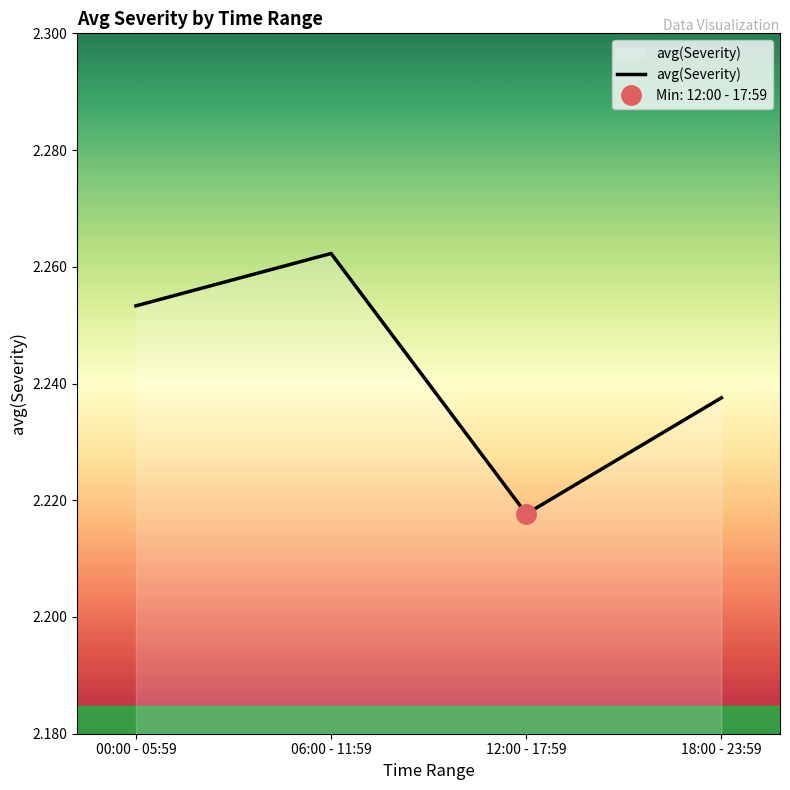

At which label does avg(Severity) reach its minimum?

12:00 - 17:59